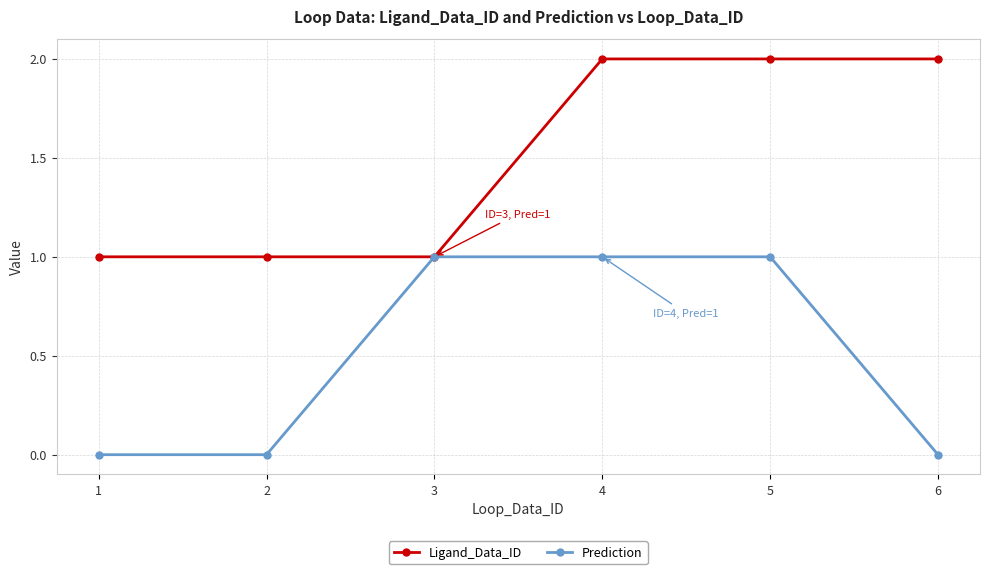

Is it true that Prediction equals 1 at 4?

True